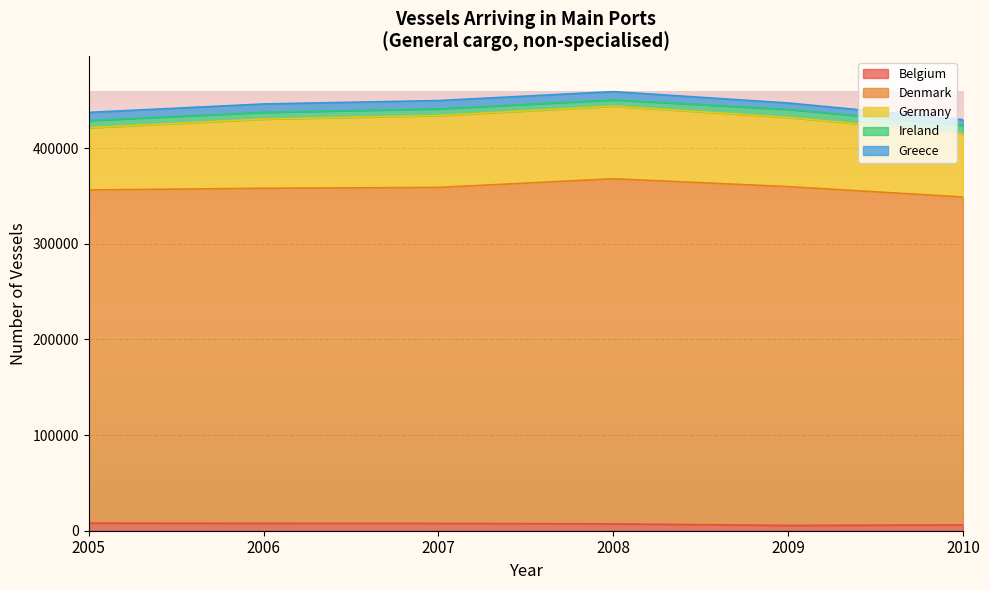

What is the average value of the Germany series?

71259